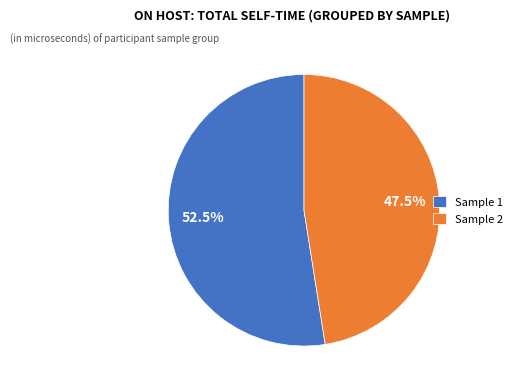

Which slice is the smallest?

Sample 2